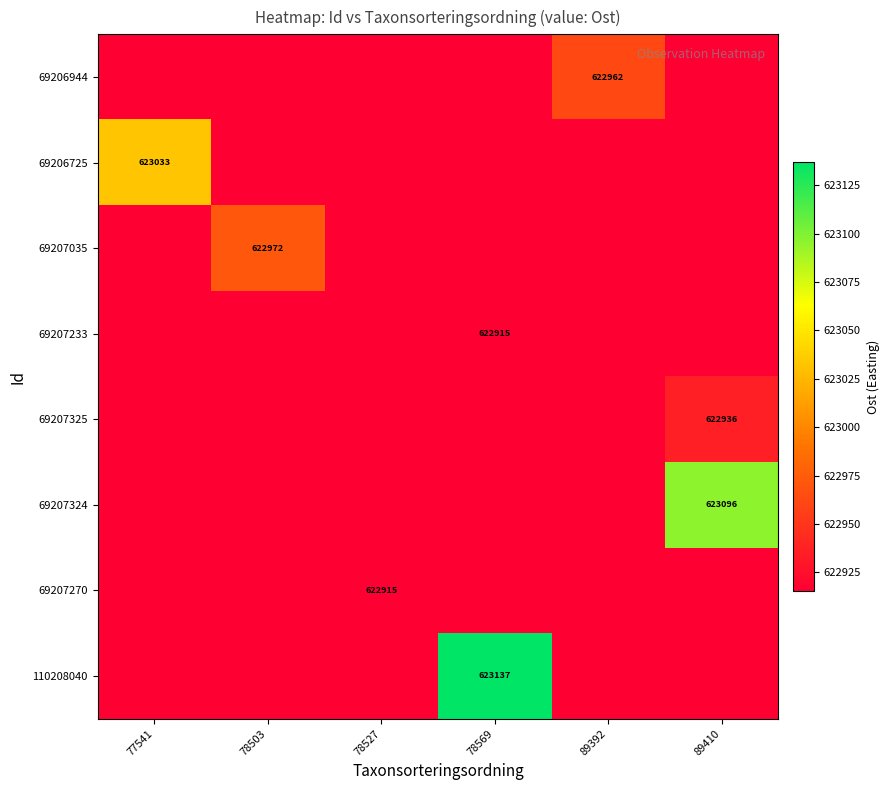

What is the sum of the 69207233 values at 78569 and 78527?

1245830.4